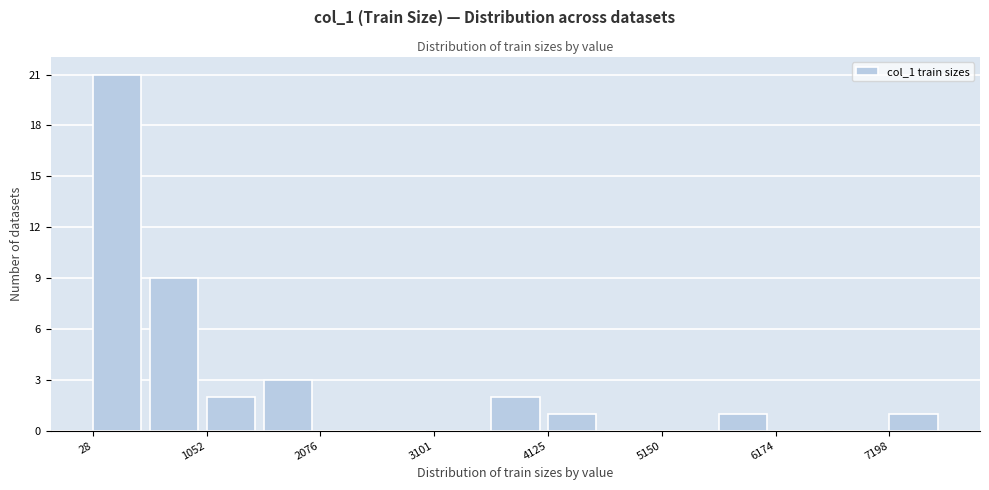

Read against the x-axis, roughly where is the centre of the tallest bar?

200